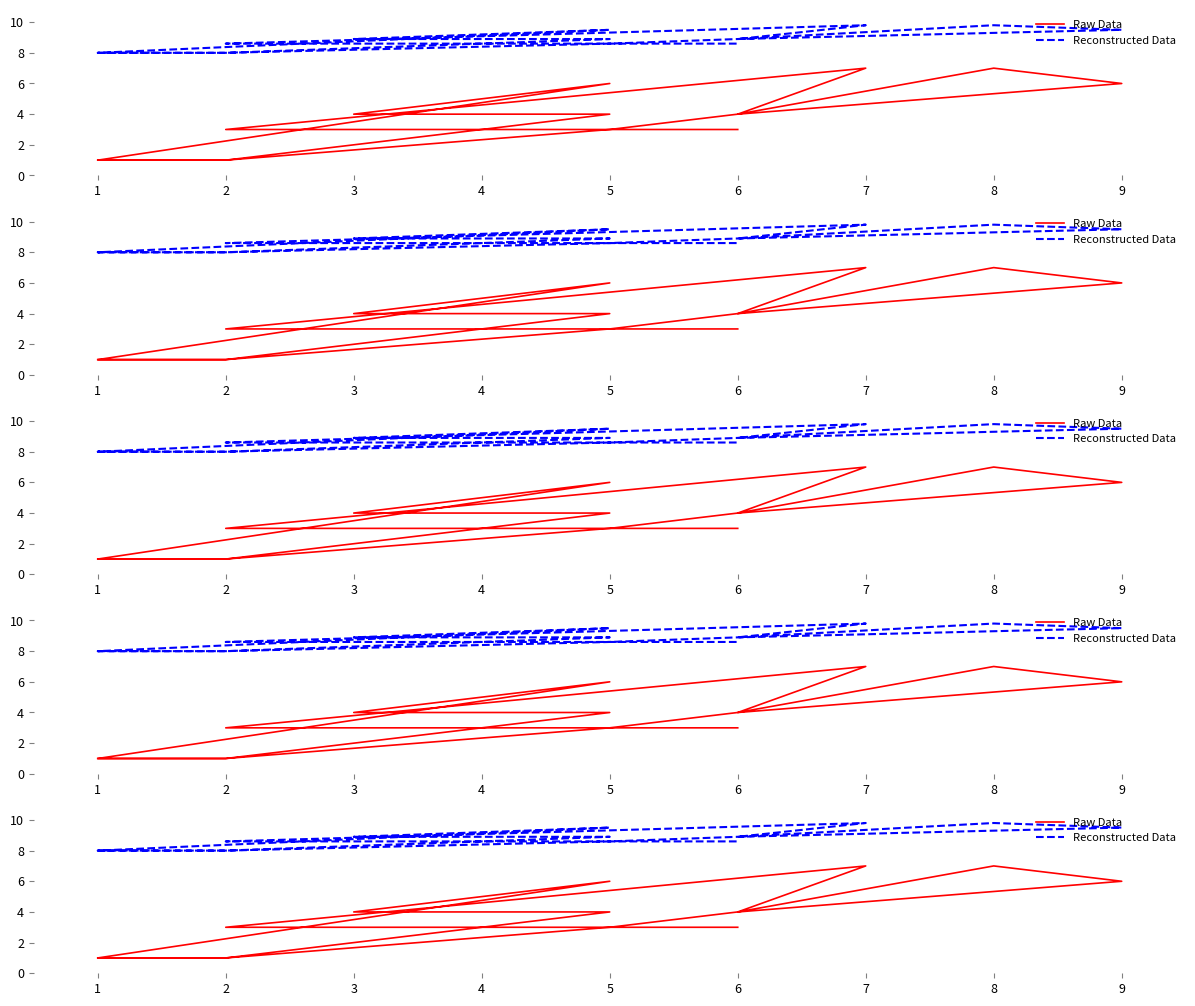

True or false: Reconstructed Data has more than 1 points higher than both neighbors.

True